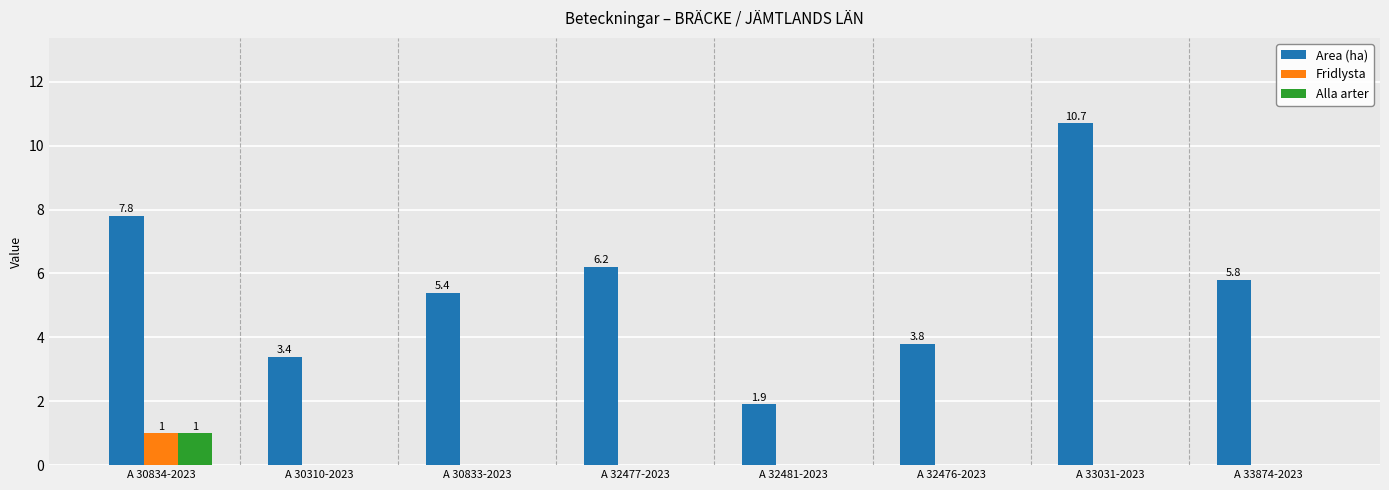

Reading left to right, list all the values displayed in this chart.

Area (ha): A 30834-2023=7.8	A 30310-2023=3.4	A 30833-2023=5.4	A 32477-2023=6.2	A 32481-2023=1.9	A 32476-2023=3.8	A 33031-2023=10.7	A 33874-2023=5.8
Fridlysta: A 30834-2023=1.0	A 30310-2023=0.0	A 30833-2023=0.0	A 32477-2023=0.0	A 32481-2023=0.0	A 32476-2023=0.0	A 33031-2023=0.0	A 33874-2023=0.0
Alla arter: A 30834-2023=1.0	A 30310-2023=0.0	A 30833-2023=0.0	A 32477-2023=0.0	A 32481-2023=0.0	A 32476-2023=0.0	A 33031-2023=0.0	A 33874-2023=0.0